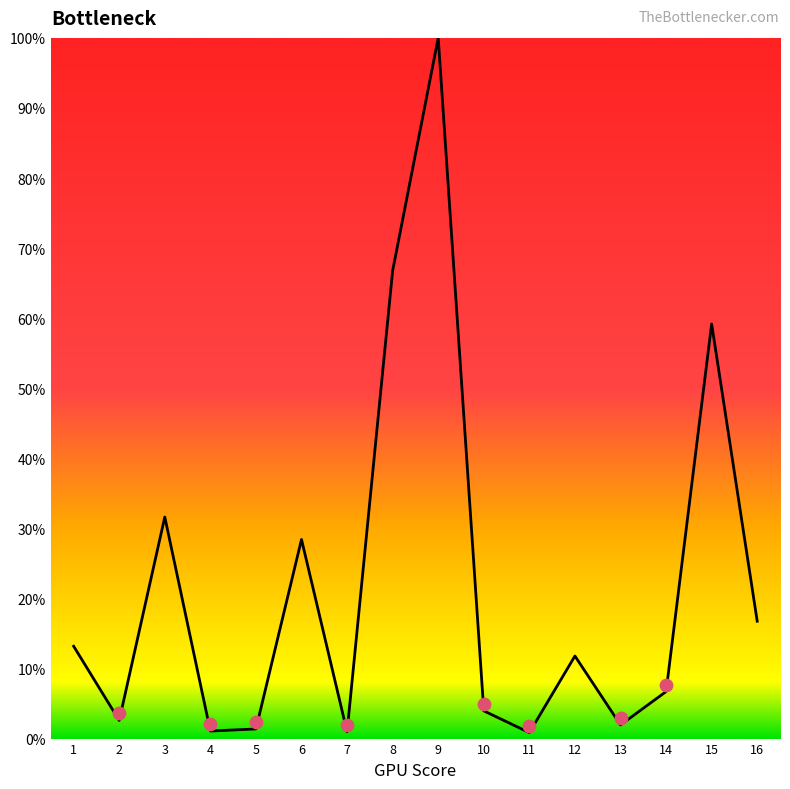

What is the ratio of the value at 5 to the value at 12?

0.1